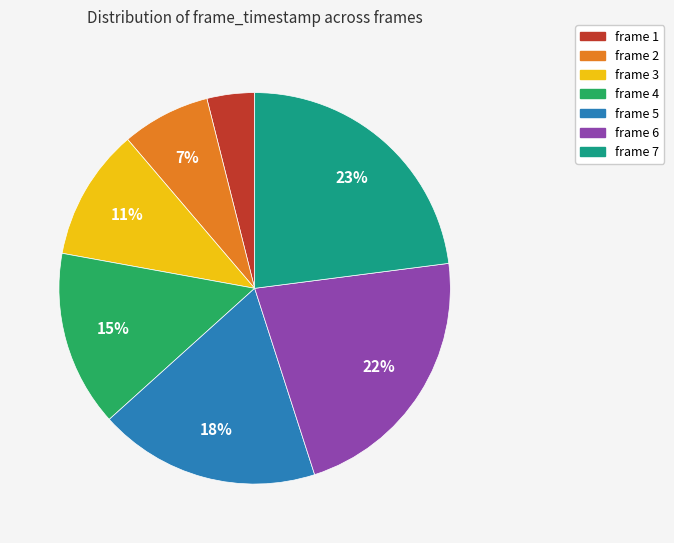

Combined, do frame 3 and frame 5 account for over 50%?

No